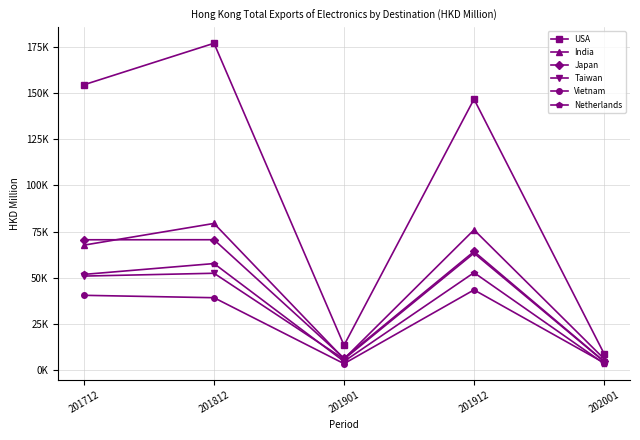

What are all the series names shown in the legend?

USA, India, Japan, Taiwan, Vietnam, Netherlands